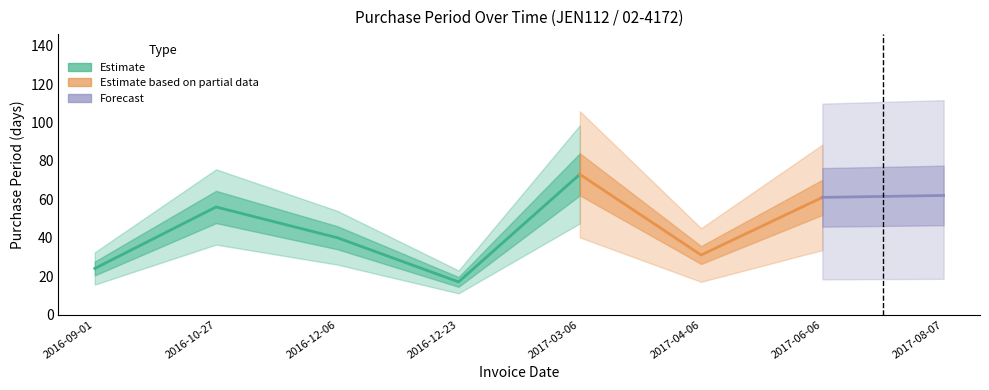

Where is the data nearest to the value 45?

2016-12-06